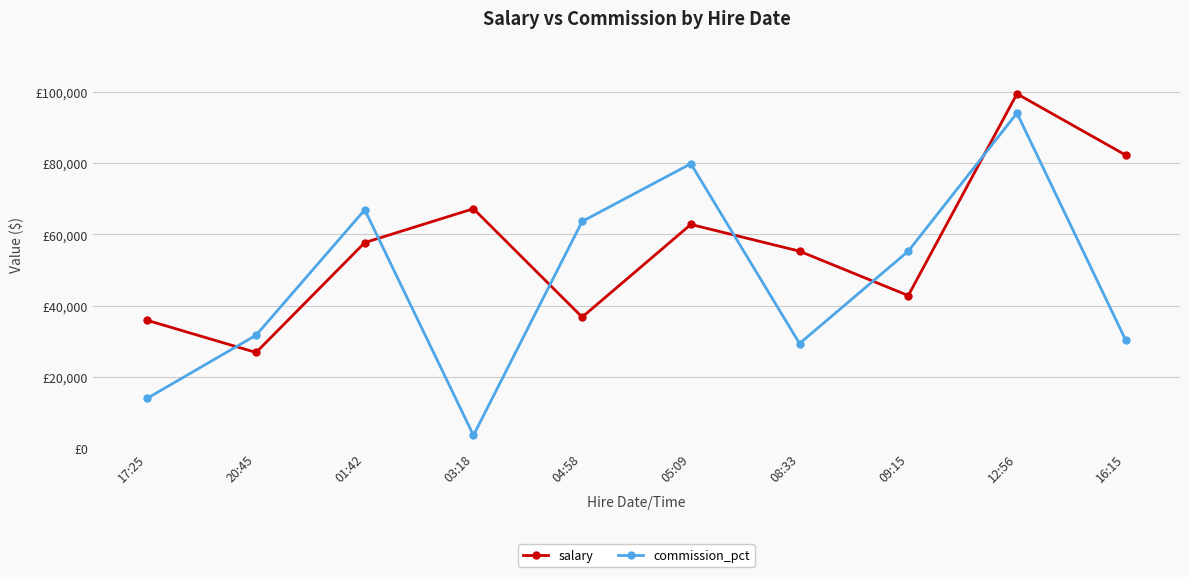

What are all the series names shown in the legend?

salary, commission_pct